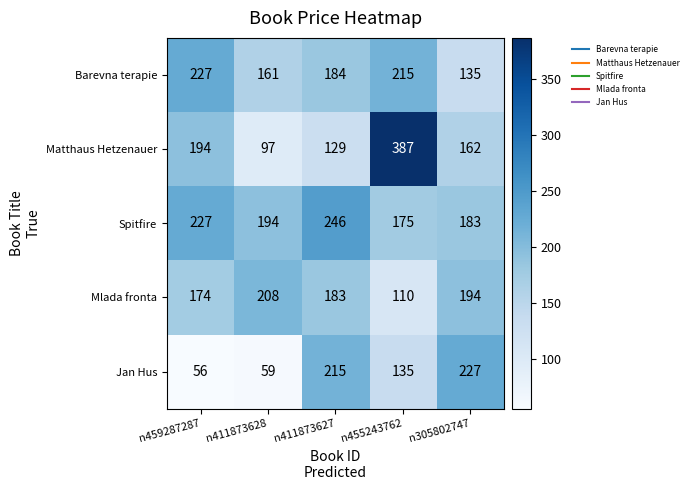

Reading left to right, extract all data points from this chart.

Barevna terapie: n459287287=227	n411873628=161	n411873627=184	n455243762=215	n305802747=135
Matthaus Hetzenauer: n459287287=194	n411873628=97	n411873627=129	n455243762=387	n305802747=162
Spitfire: n459287287=227	n411873628=194	n411873627=246	n455243762=175	n305802747=183
Mlada fronta: n459287287=174	n411873628=208	n411873627=183	n455243762=110	n305802747=194
Jan Hus: n459287287=56	n411873628=59	n411873627=215	n455243762=135	n305802747=227